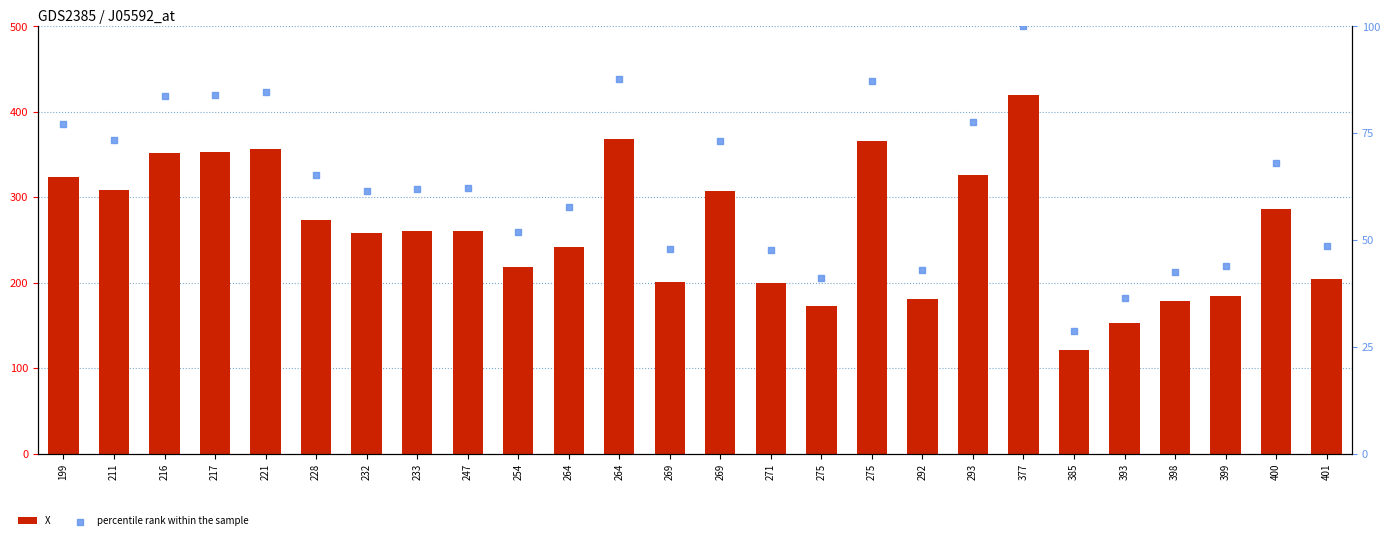

At which category is the sum across all series the highest?

377